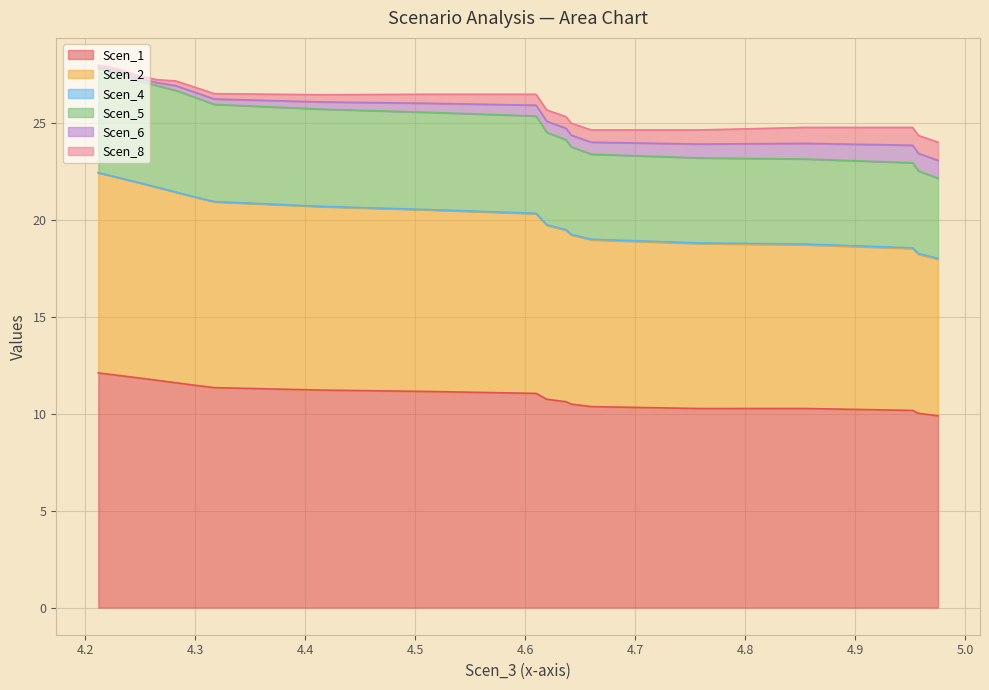

Rank the categories by Scen_2 value from lowest to highest.

4.975029411199223, 4.957272311150598, 4.951955772183906, 4.854912083277095, 4.757450888662154, 4.6598952404192495, 4.641854779151468, 4.636847224482198, 4.619481001934441, 4.614696016284465, 4.609750258608786, 4.512463401573061, 4.414966535607293, 4.317300356366222, 4.299227238128802, 4.282120763309393, 4.265168027294848, 4.2477907516808004, 4.229939700233444, 4.211869596712479